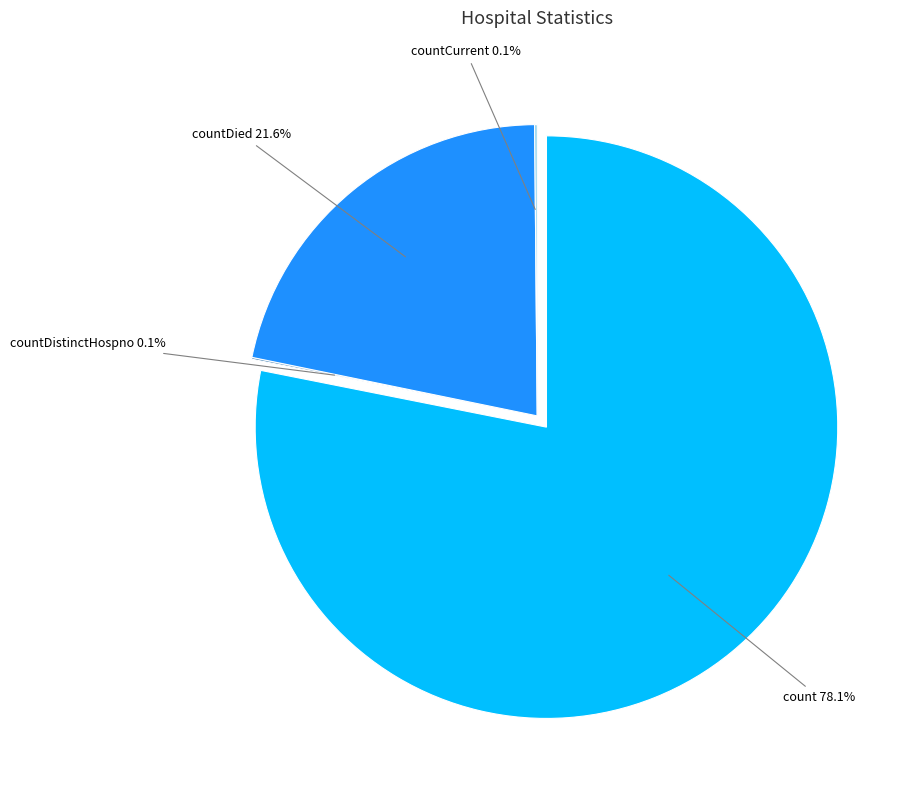

True or false: countDied accounts for 28% of the total.

False